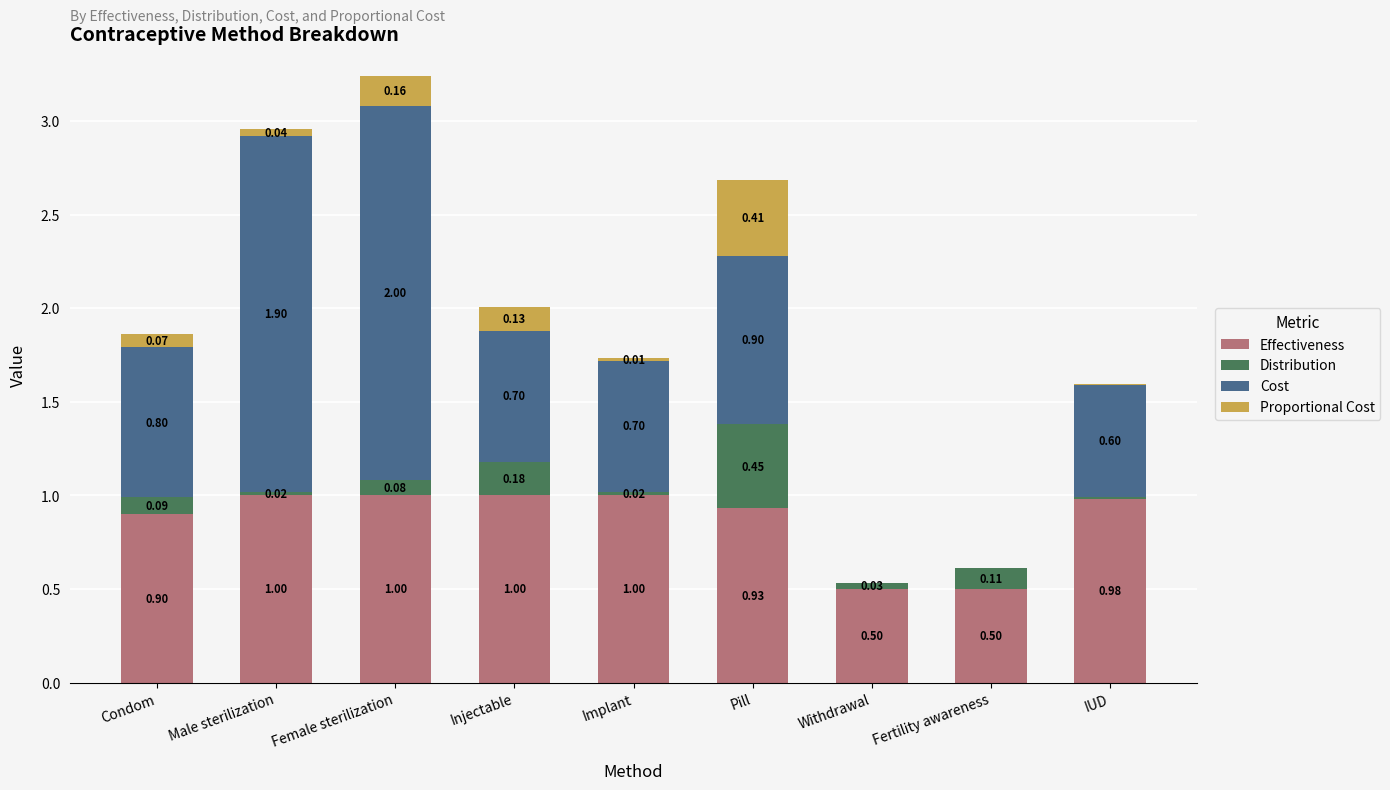

What is the total value across all series at Withdrawal?

0.5